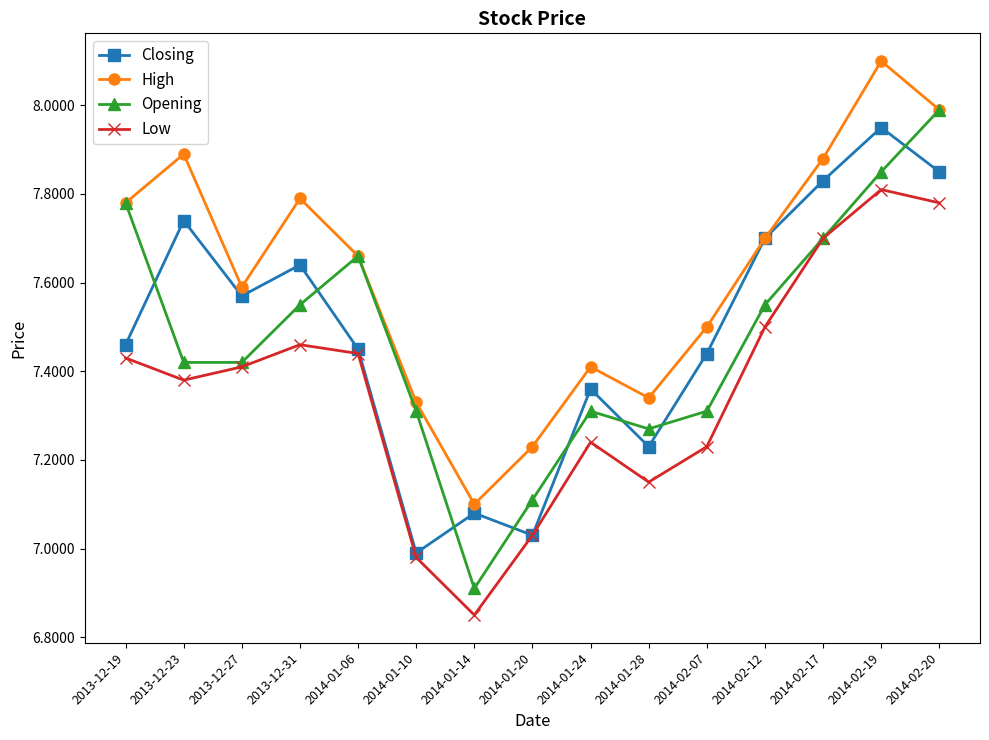

At which category is the sum across all series the highest?

2014-02-19